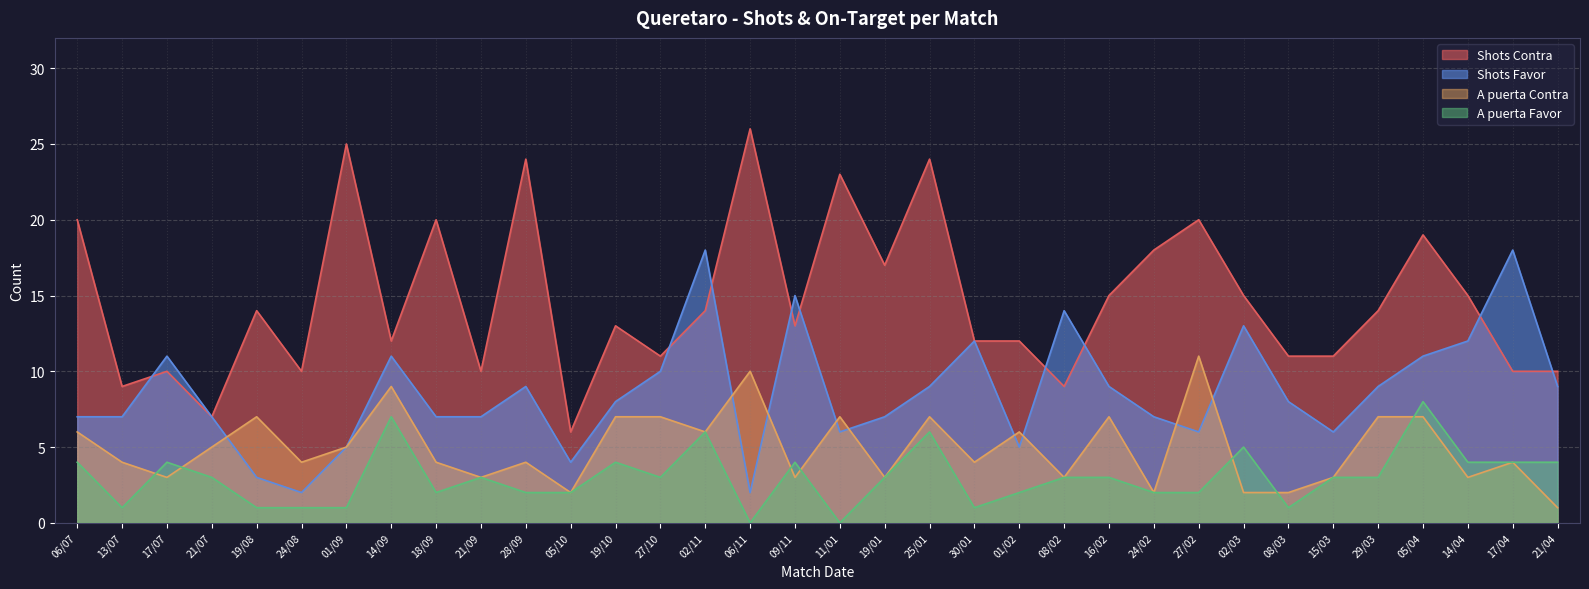

At how many categories does at least one series exceed 1?

34